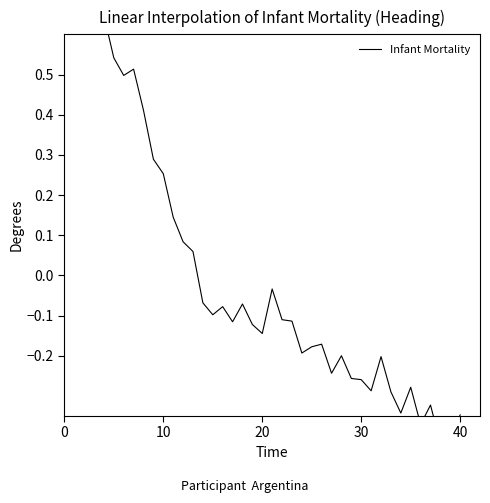

How many values are below 0?

27